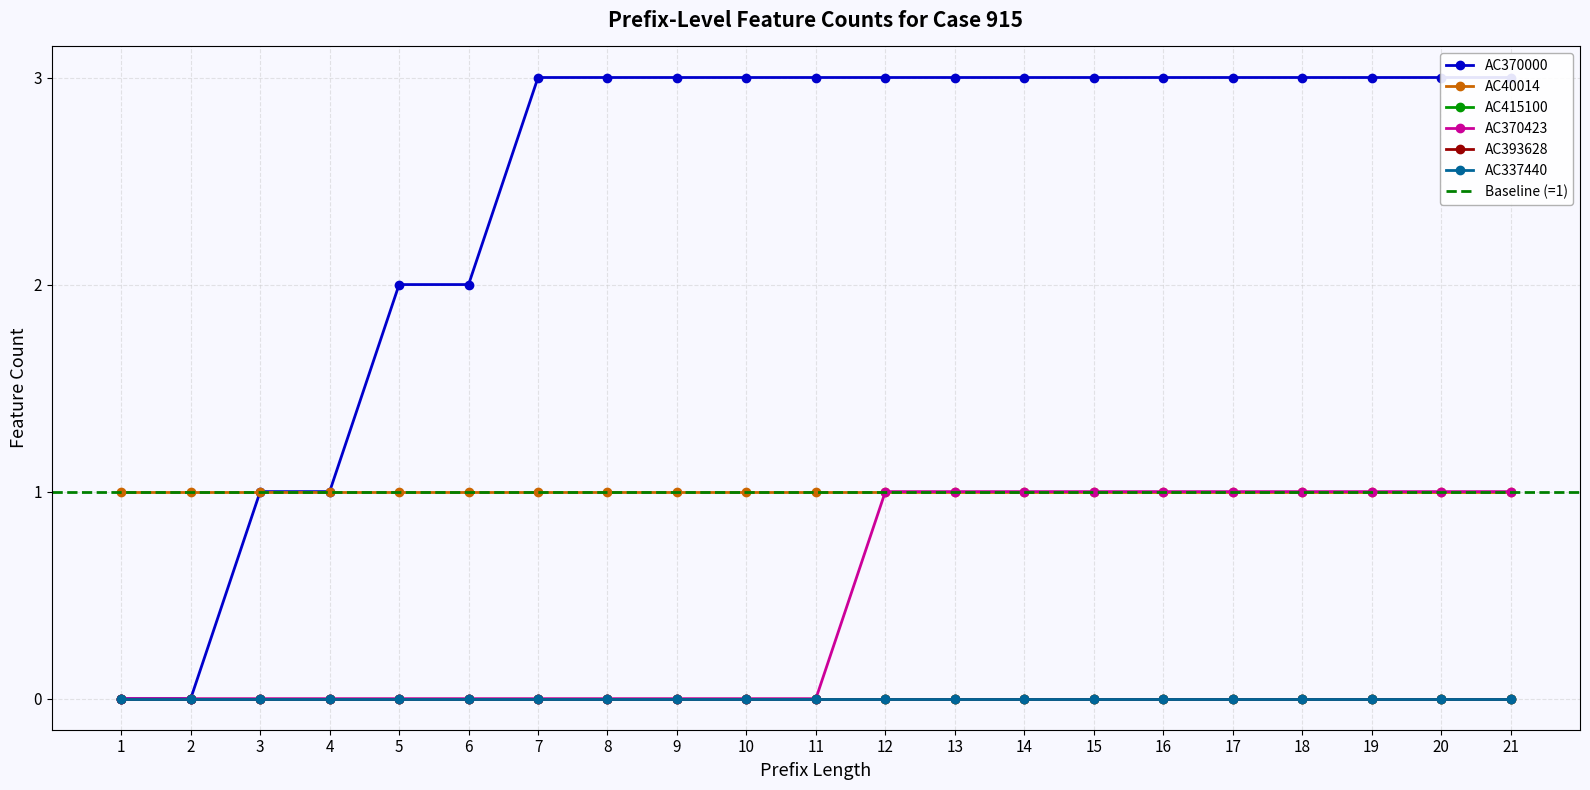

Which category has the lowest value across all series?

1